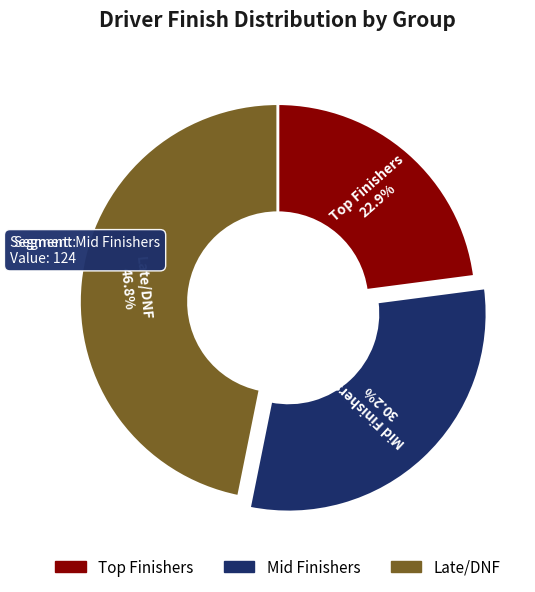

Is there a majority slice in this chart?

No